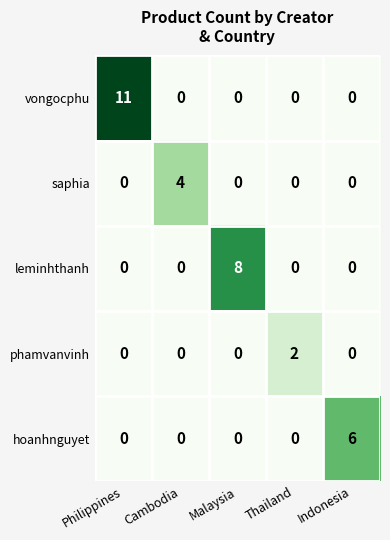

Rank the series by their maximum value, from highest to lowest.

vongocphu, leminhthanh, hoanhnguyet, saphia, phamvanvinh